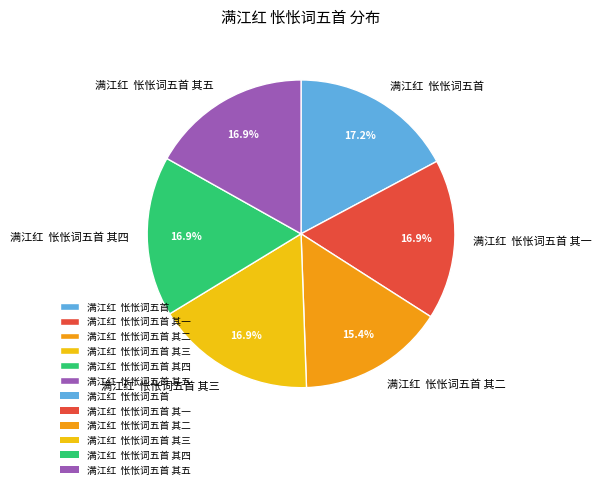

Which slice is the smallest?

满江红 怅怅词五首 其二